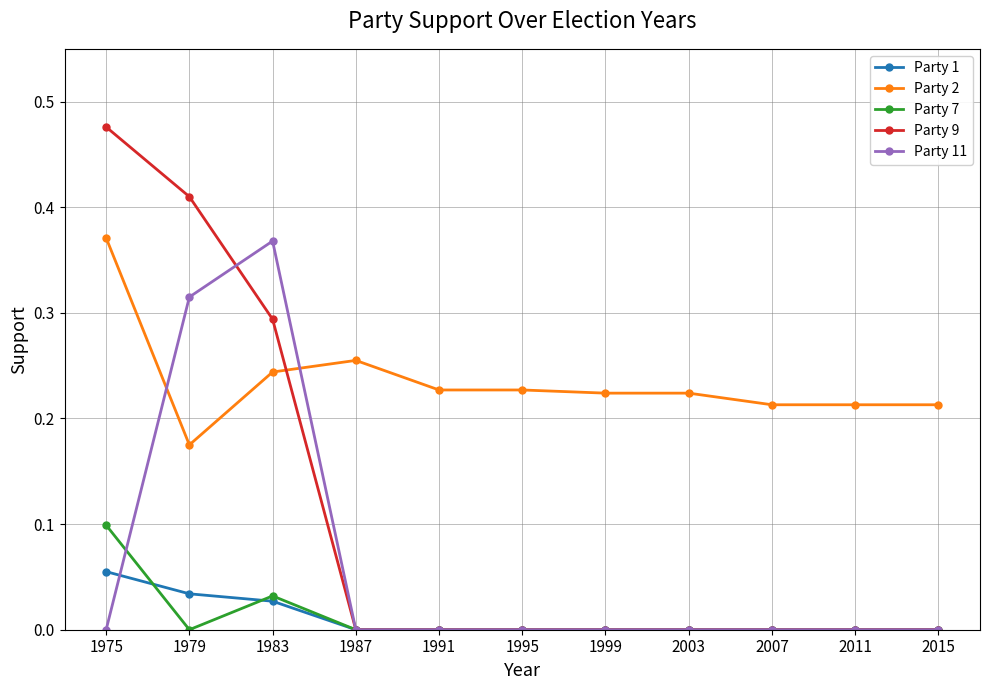

True or false: Party 2 has more than 0 points higher than both neighbors.

True